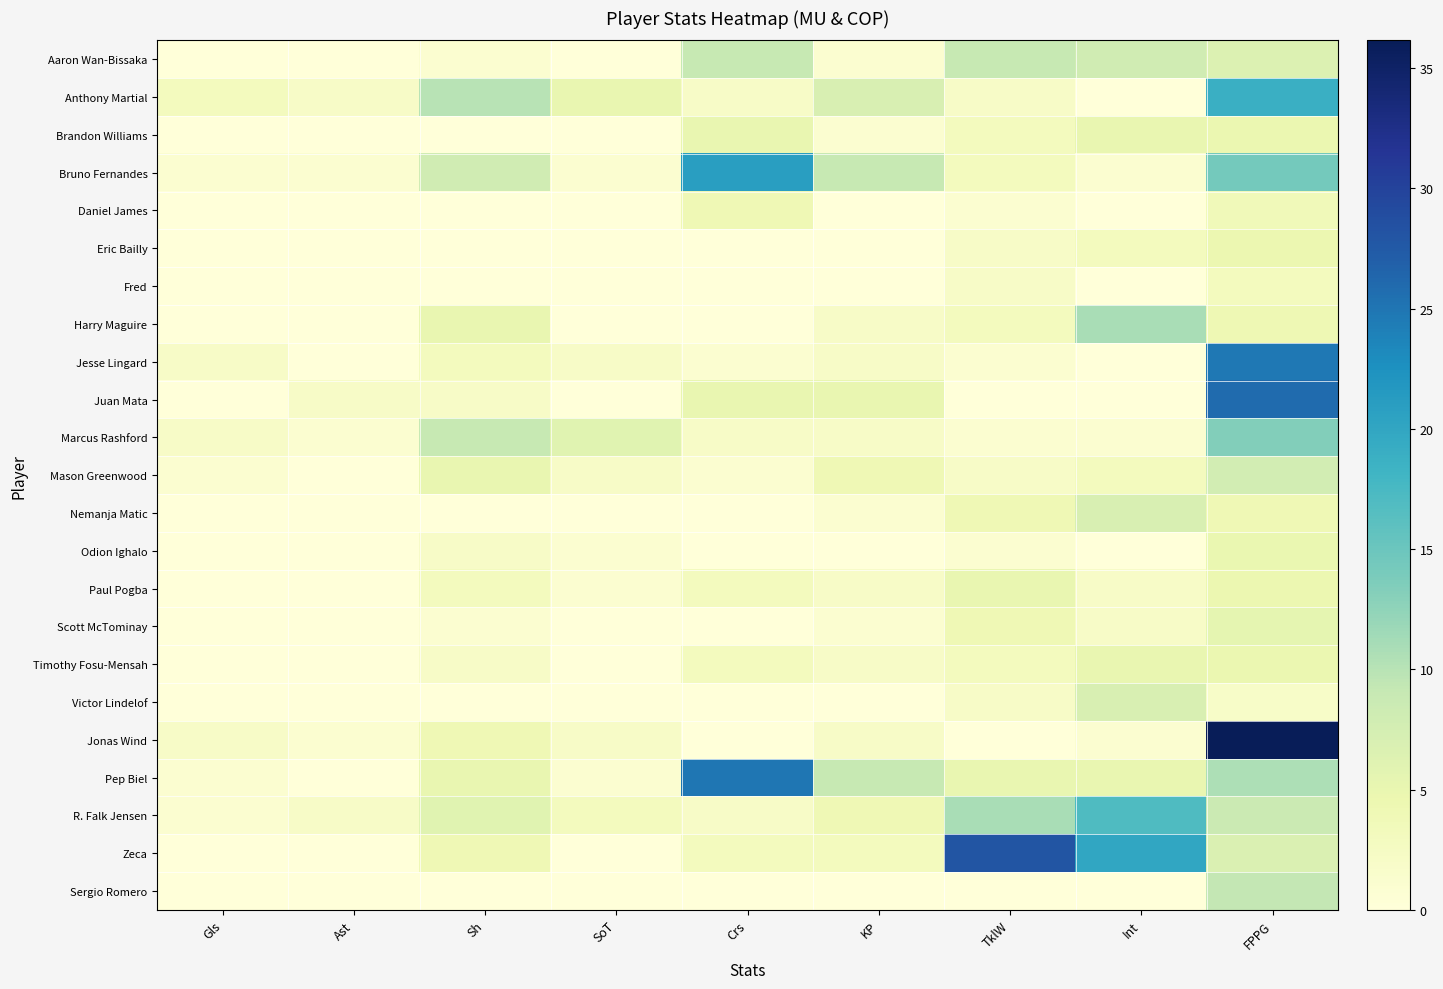

Between Int and FPPG, which series saw the biggest shift?

Jonas Wind